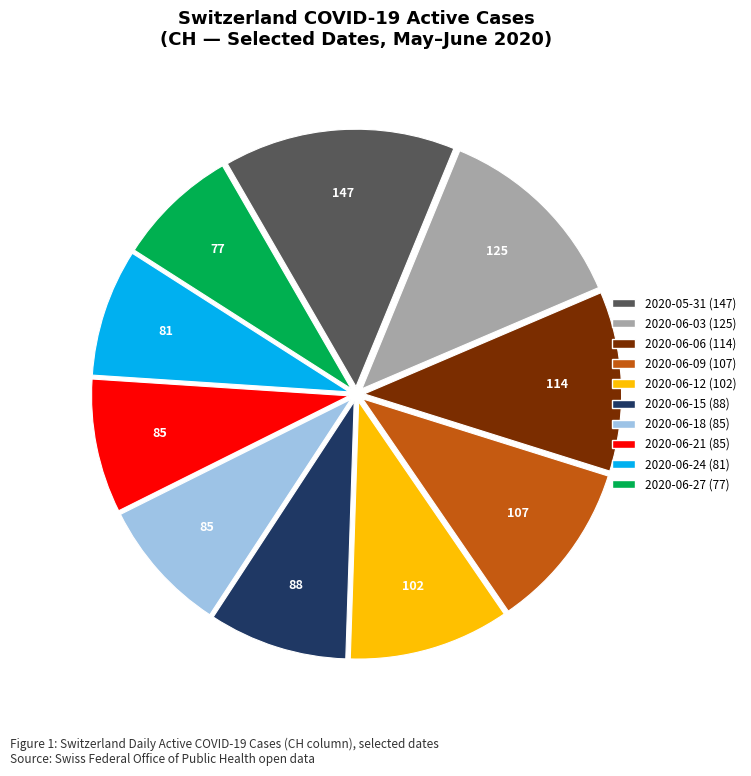

Does any single category account for the majority?

No